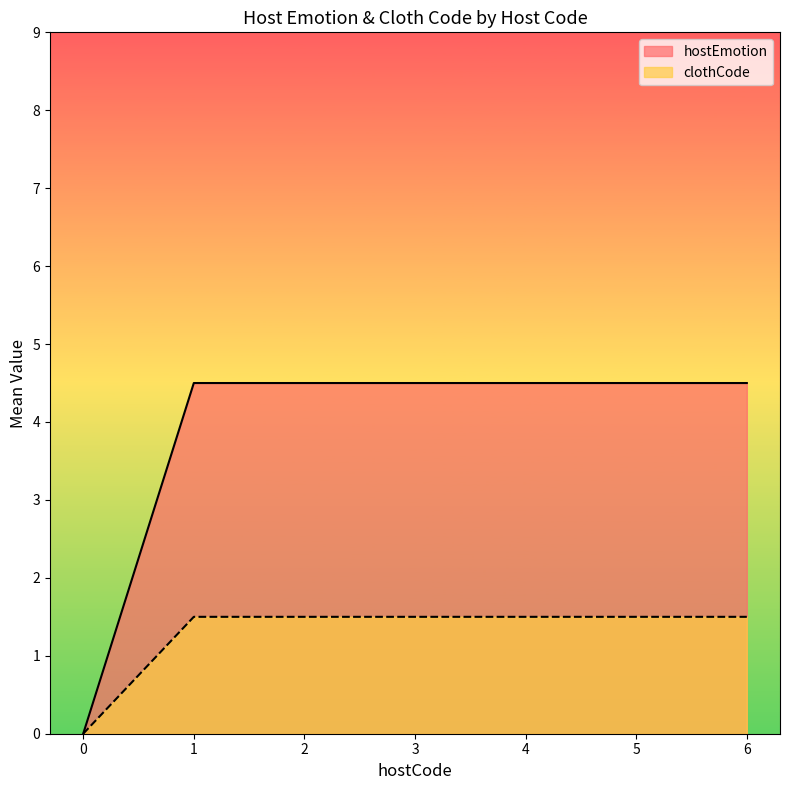

What is the average value of the clothCode series?

1.3